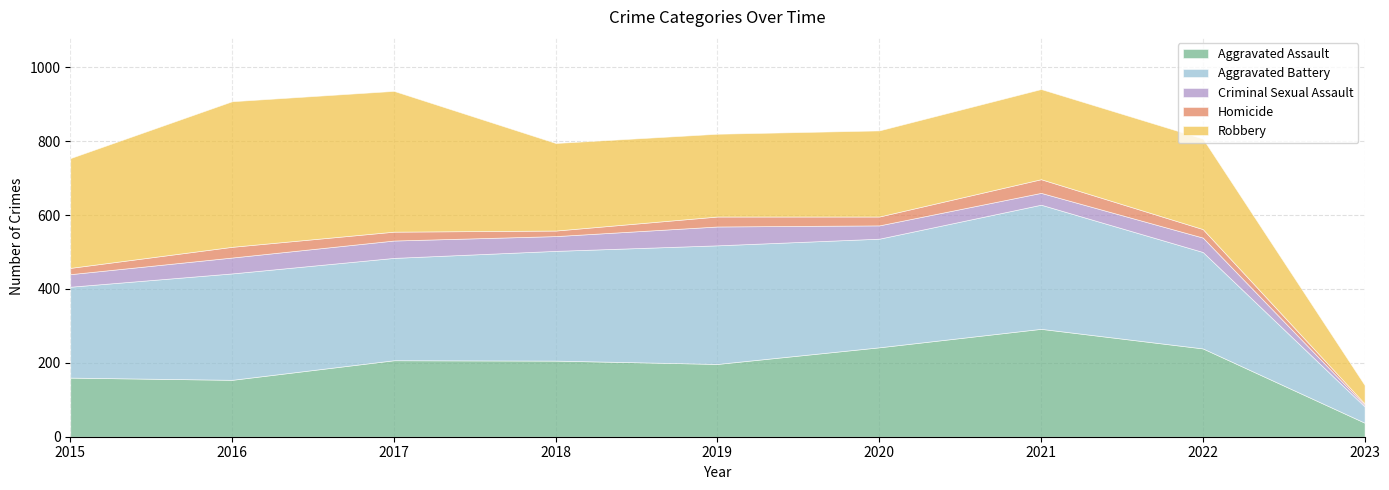

In Aggravated Assault, how many points are higher than both neighbors (excluding endpoints)?

2